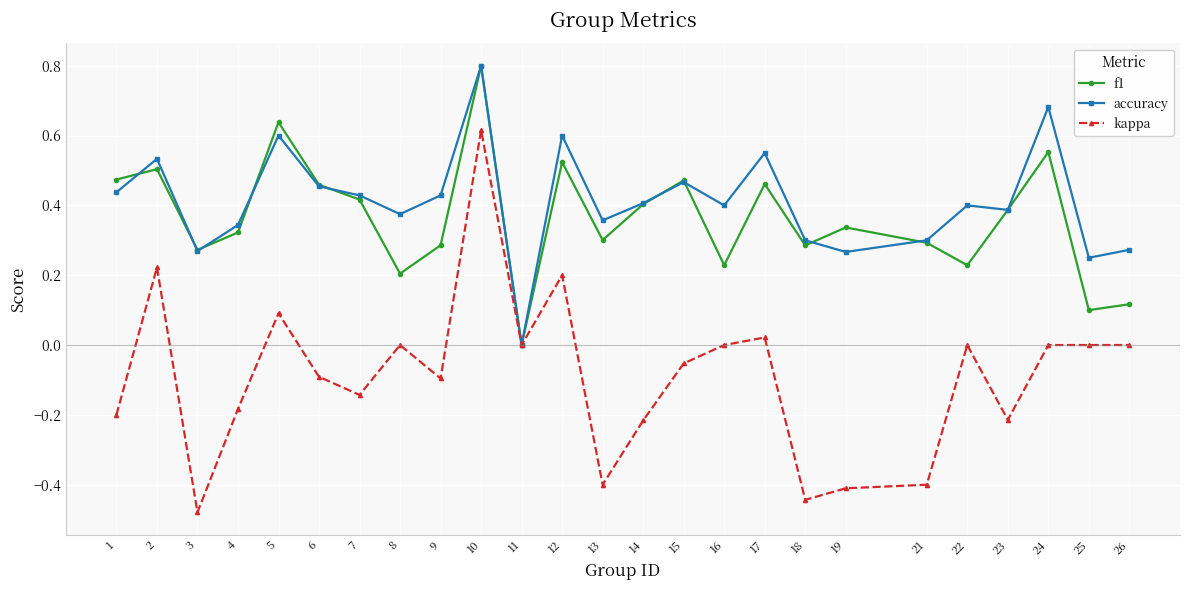

At which category does kappa reach its first local valley?

3